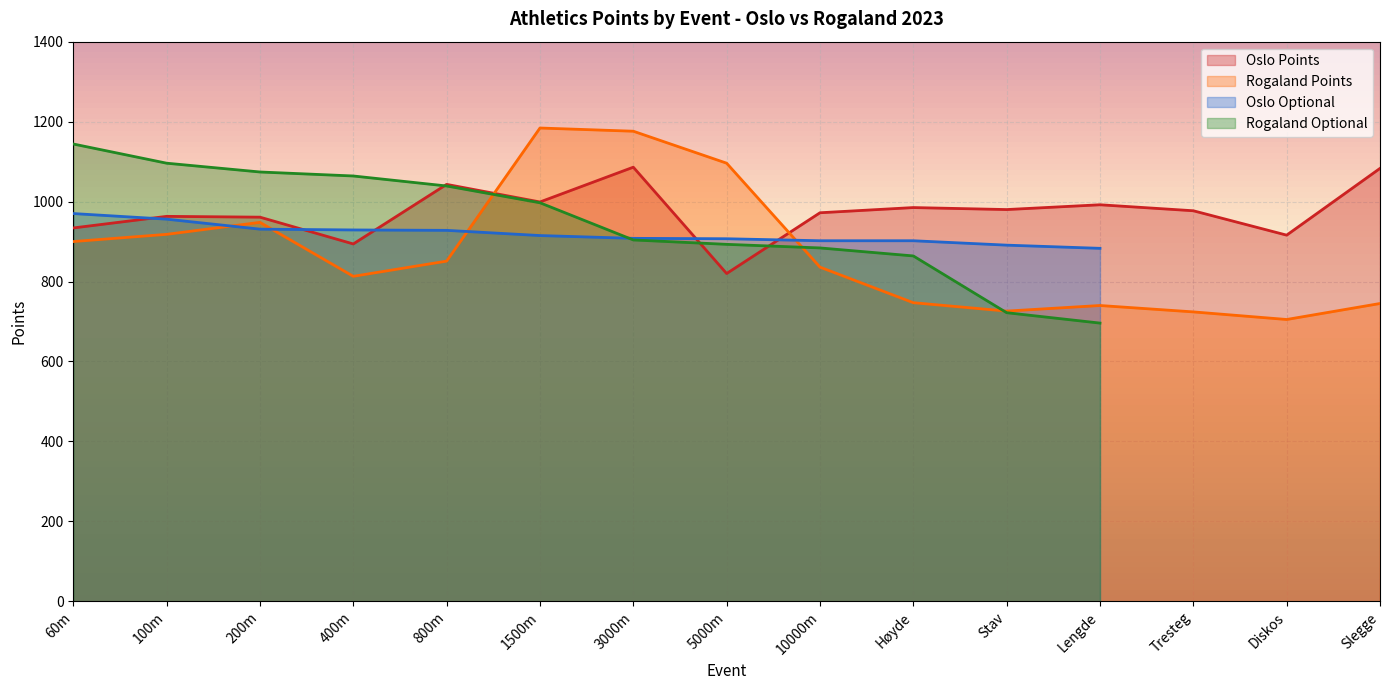

The Oslo Points series shows 992 at Lengde. True or false?

True